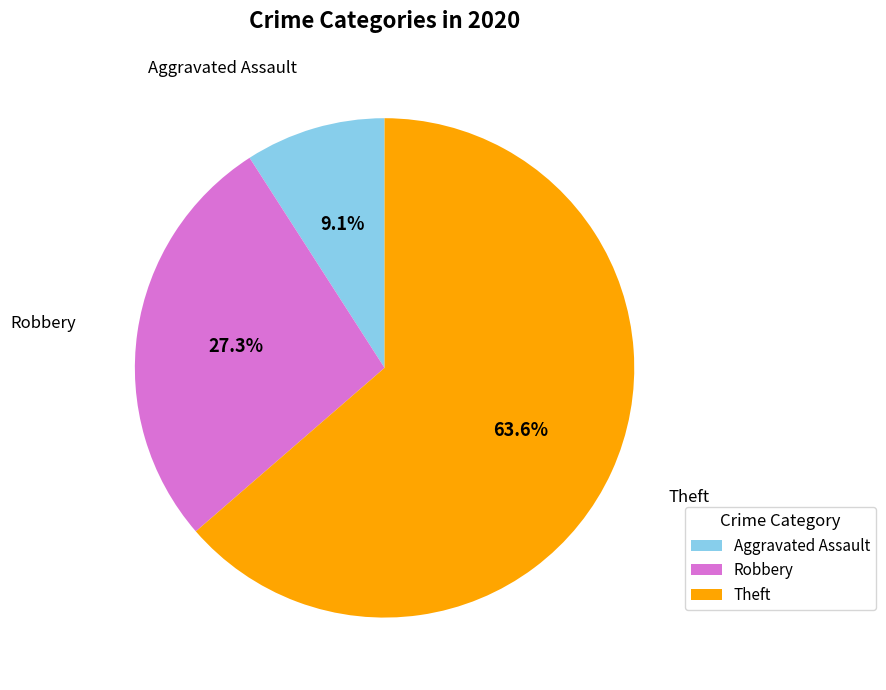

Combined, what portion of the pie is Aggravated Assault and Robbery?

36.4%